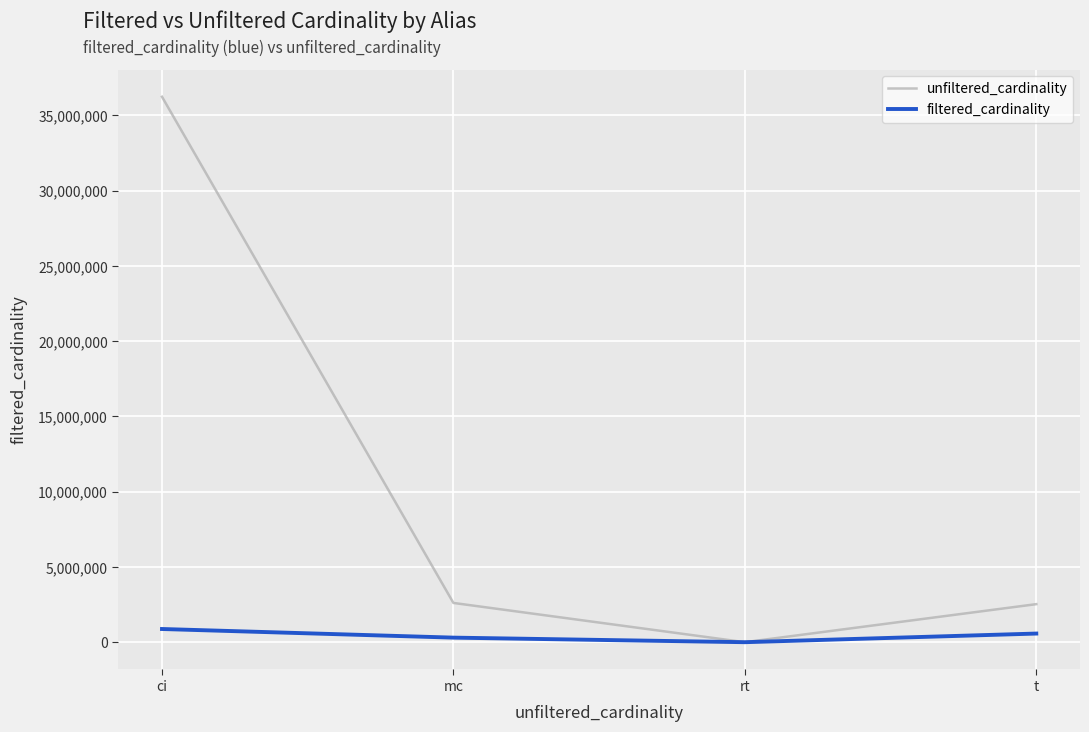

What are all the series names shown in the legend?

unfiltered_cardinality, filtered_cardinality